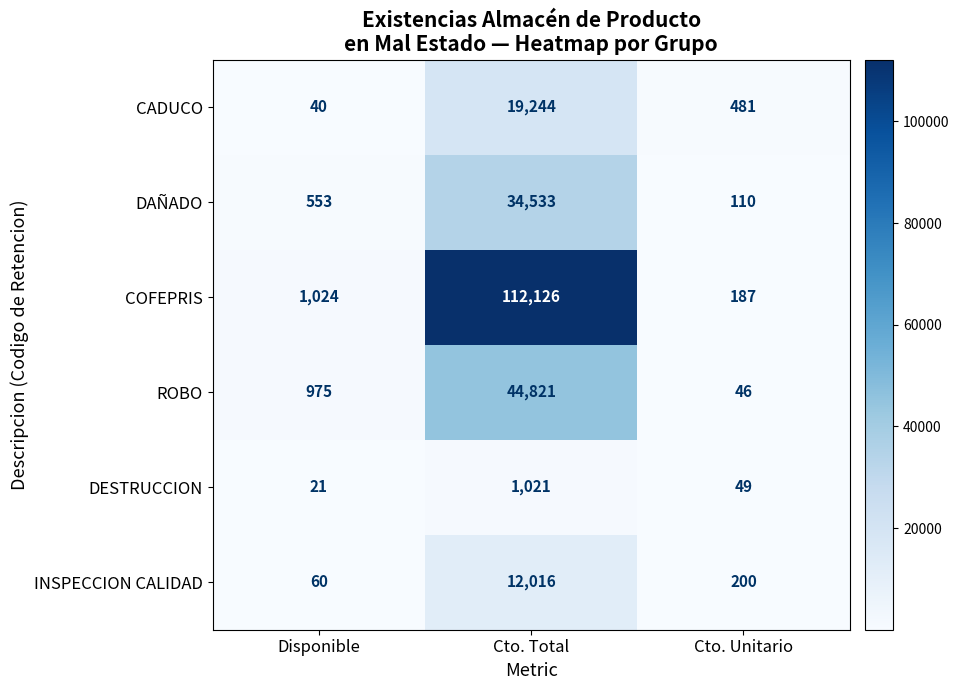

What is the maximum value for COFEPRIS?

112126